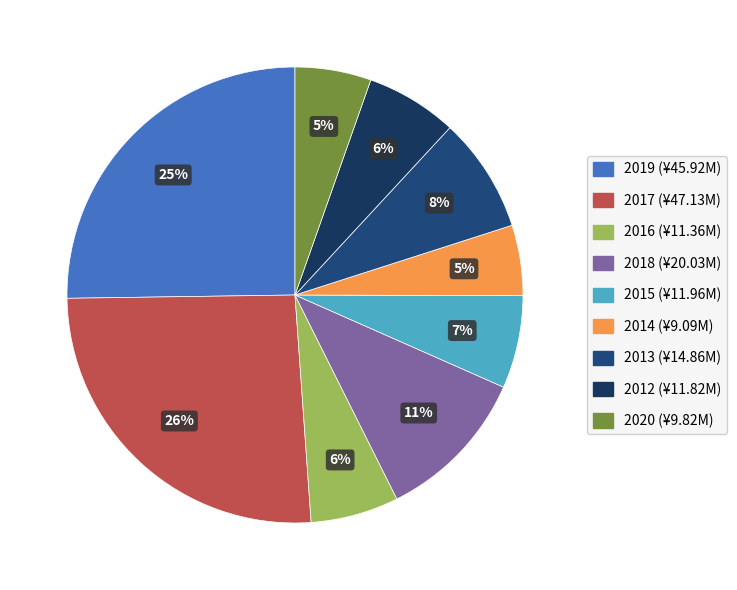

Is 2013 the majority of the pie?

No